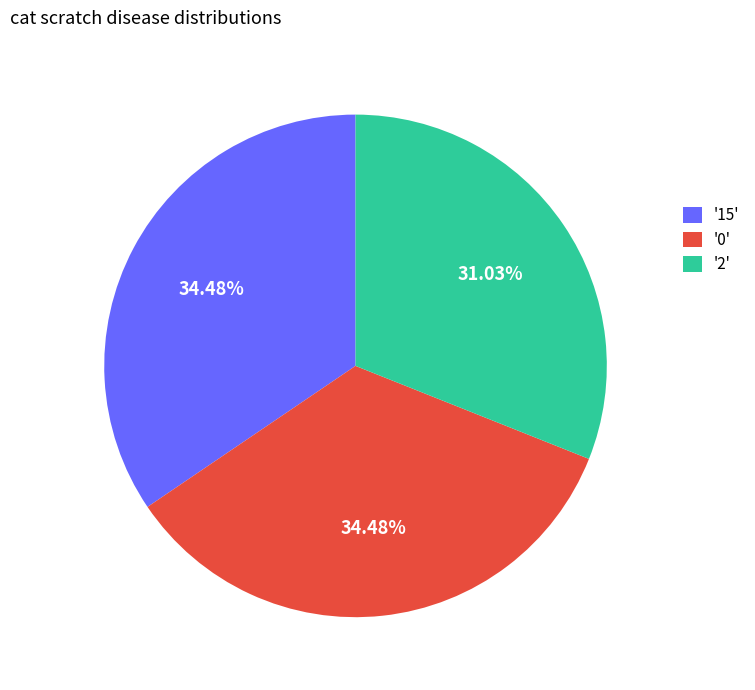

What is the ratio of the value at '2' to the value at '15'?

0.9